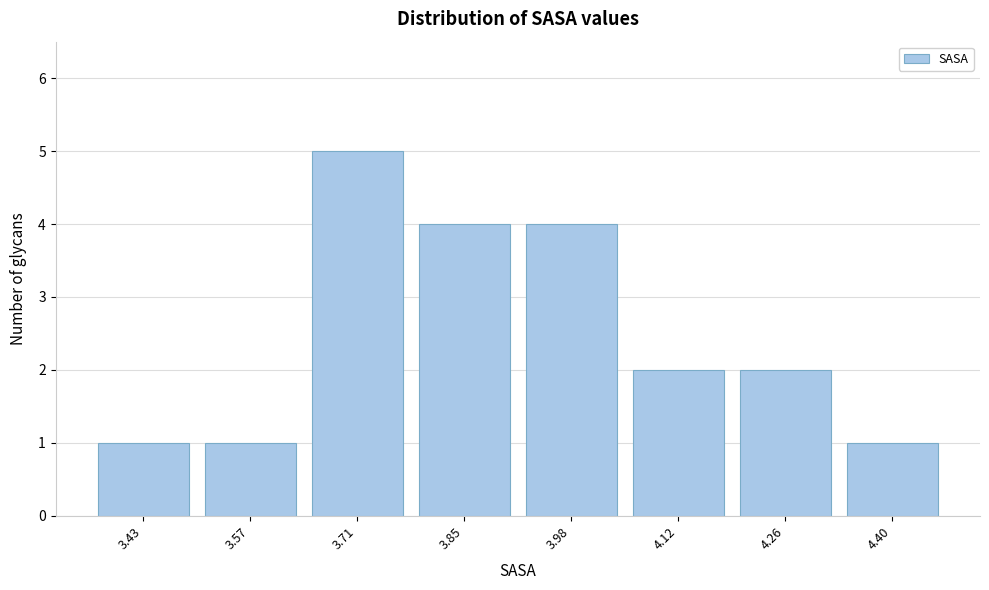

Reading left to right, extract all data points from this chart.

3.43=1	3.57=1	3.71=5	3.85=4	3.98=4	4.12=2	4.26=2	4.40=1